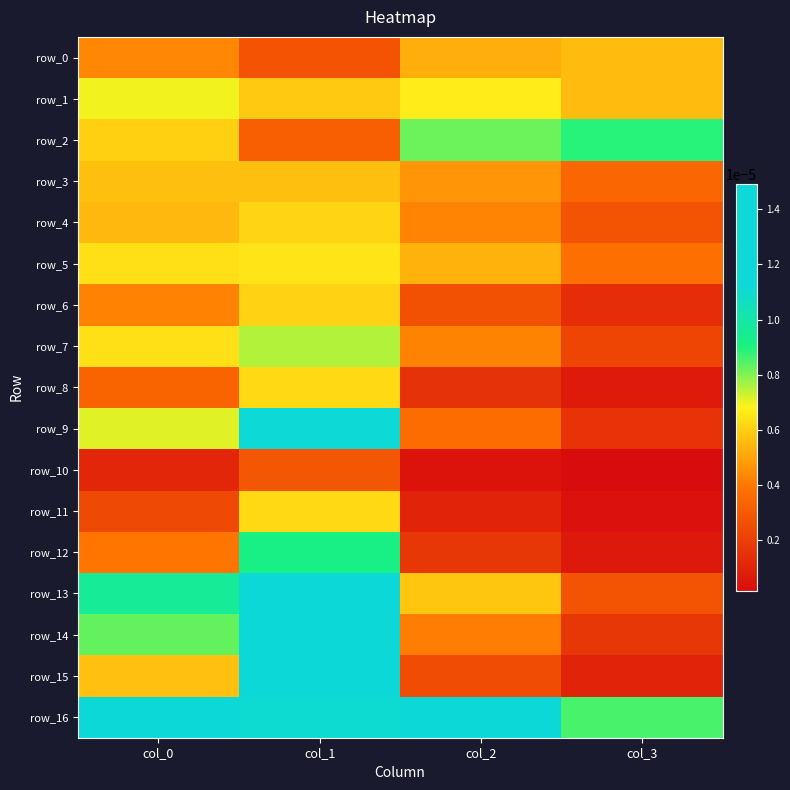

The value of row_0 at col_0 is 0.0. True or false?

False